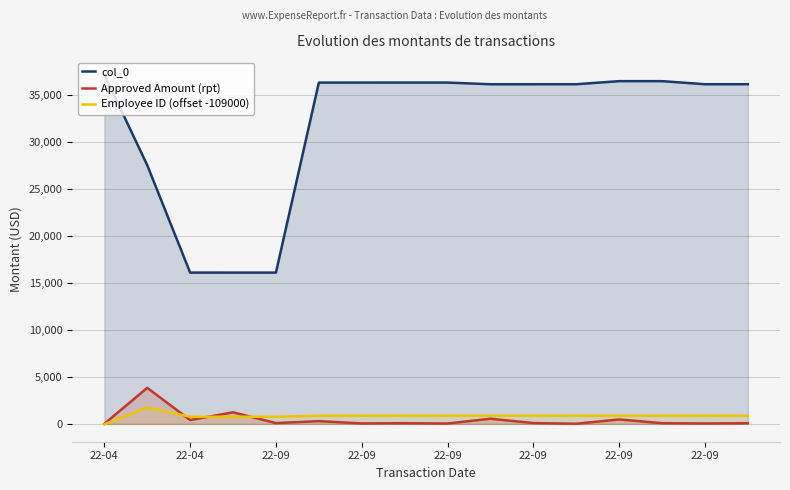

What is the difference between the col_0 values at 12 and 11?

327.0